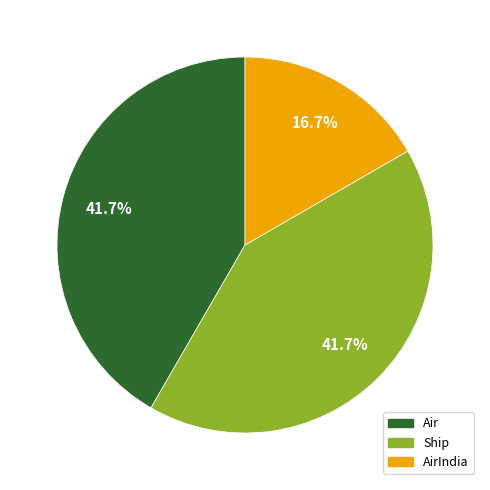

What is the total percentage of Ship and AirIndia?

58.3%